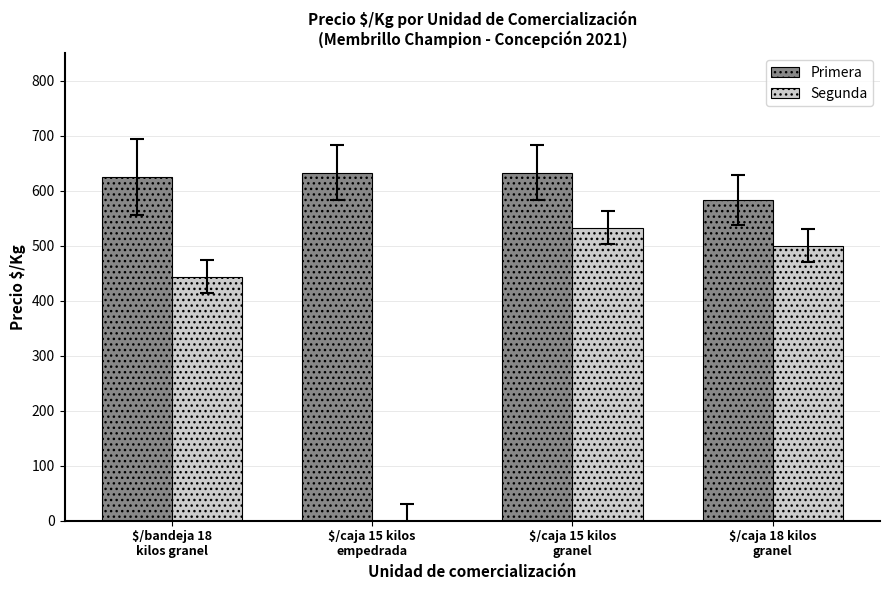

The value of Primera at $/caja 15 kilos
granel is 824.3. True or false?

False